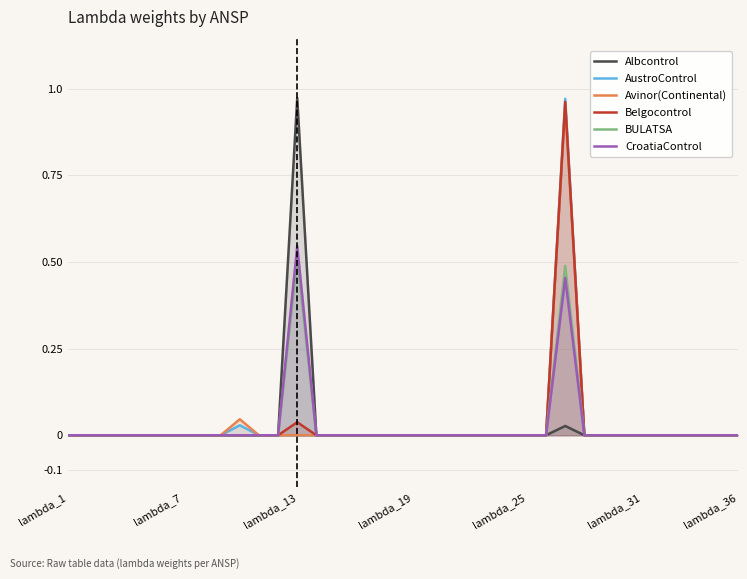

How many lines are shown in the chart?

6